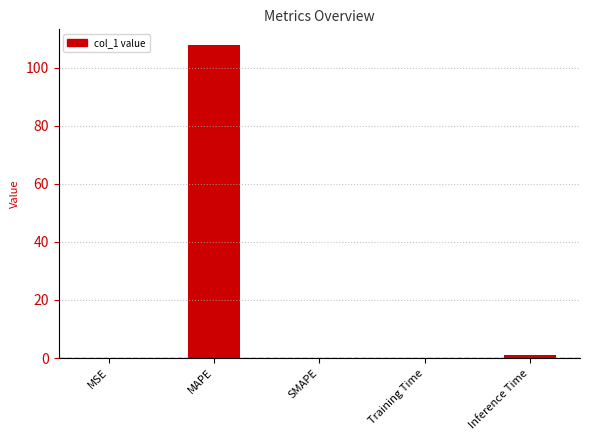

What is the sum of all values?

108.9